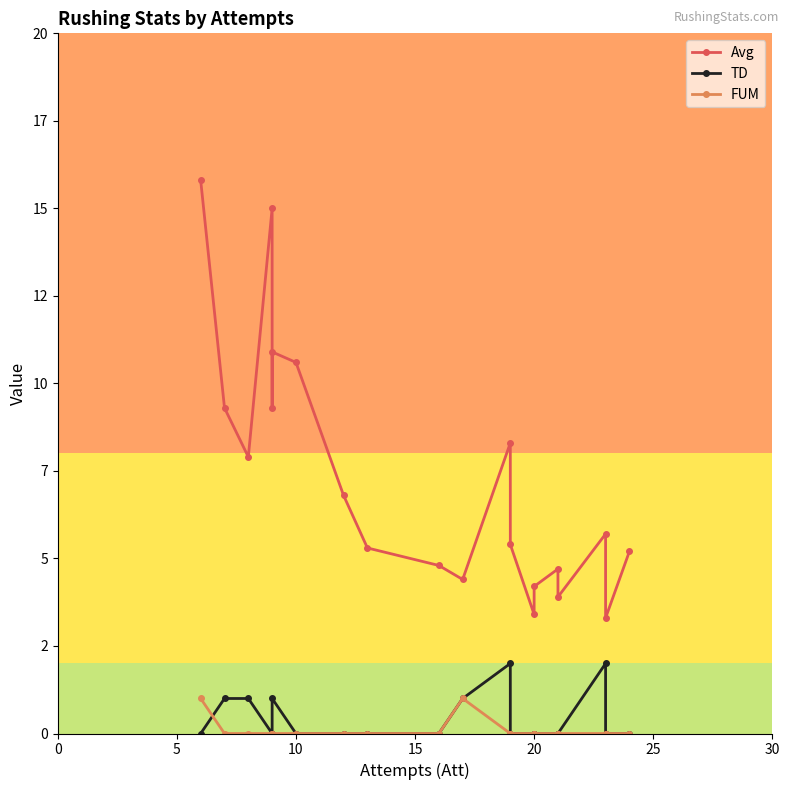

At how many categories does at least one series exceed 14?

2